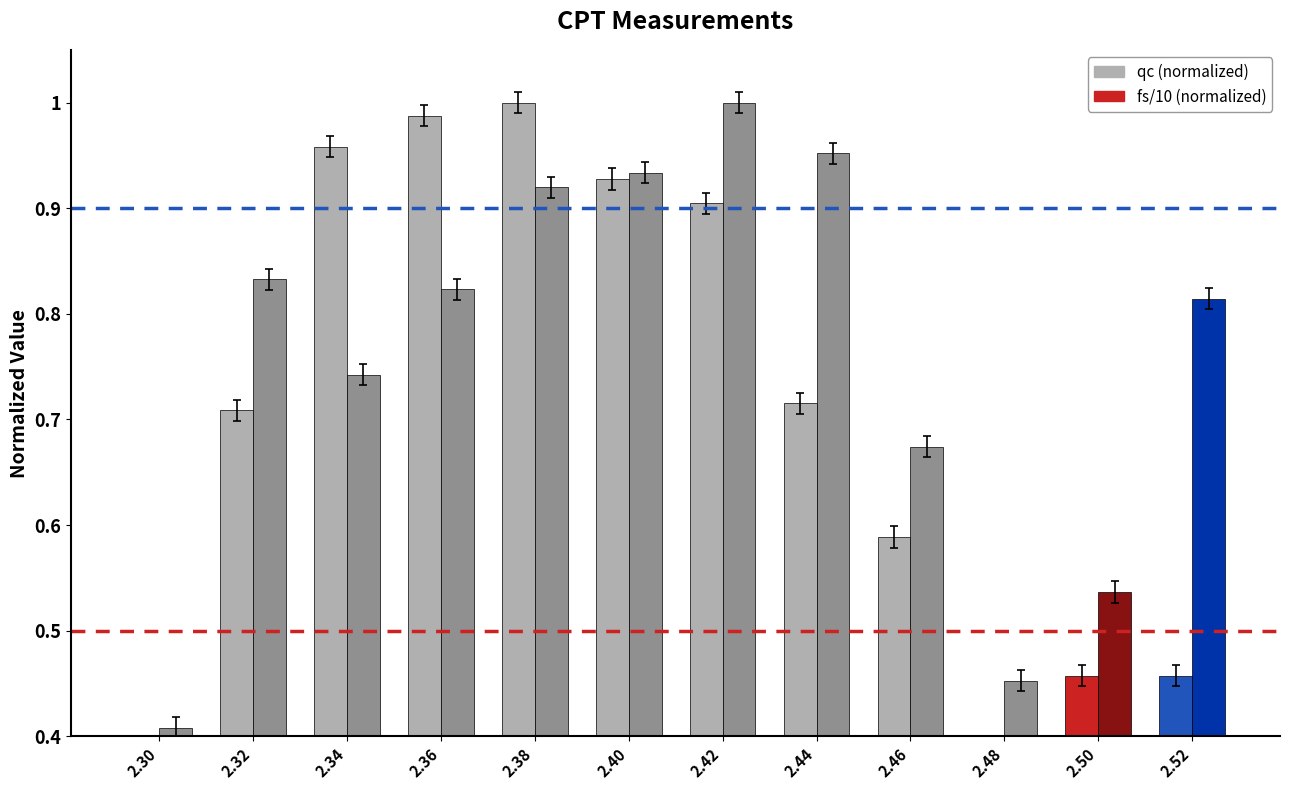

At which category does the chart reach its minimum across all series?

2.30